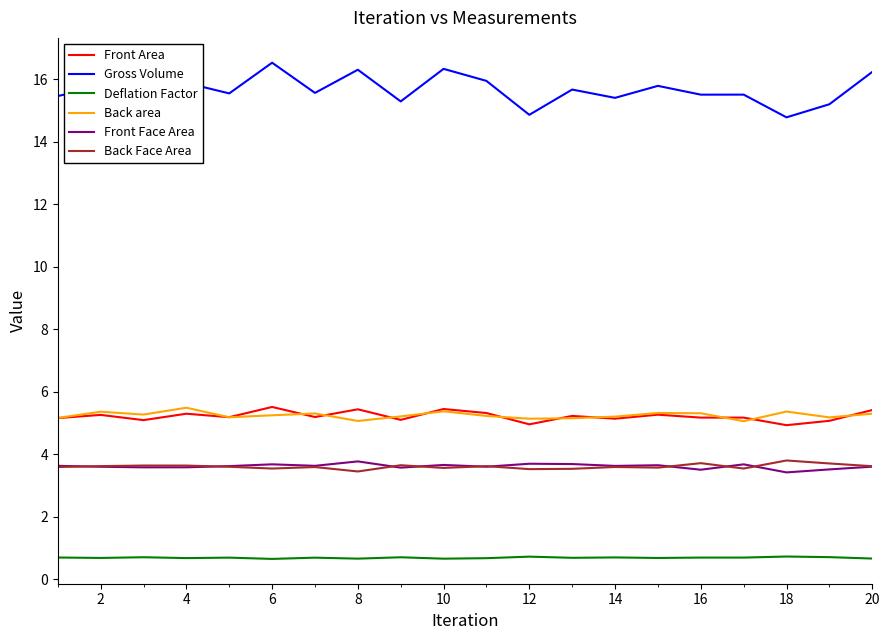

What is the difference between the maximum and minimum values in the Back area series?

0.4